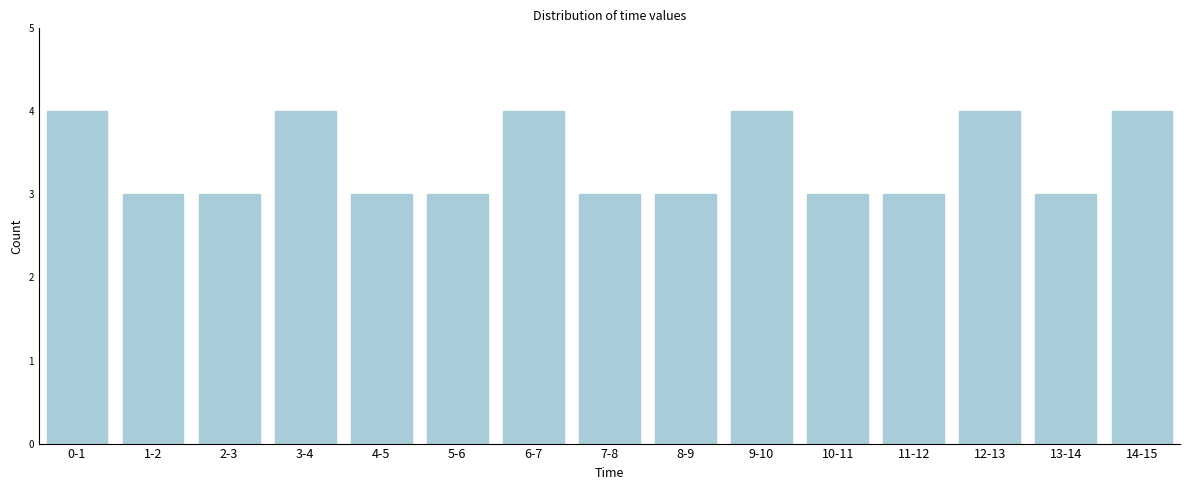

Reading left to right, what are all the values shown in this chart?

0-1=4	1-2=3	2-3=3	3-4=4	4-5=3	5-6=3	6-7=4	7-8=3	8-9=3	9-10=4	10-11=3	11-12=3	12-13=4	13-14=3	14-15=4